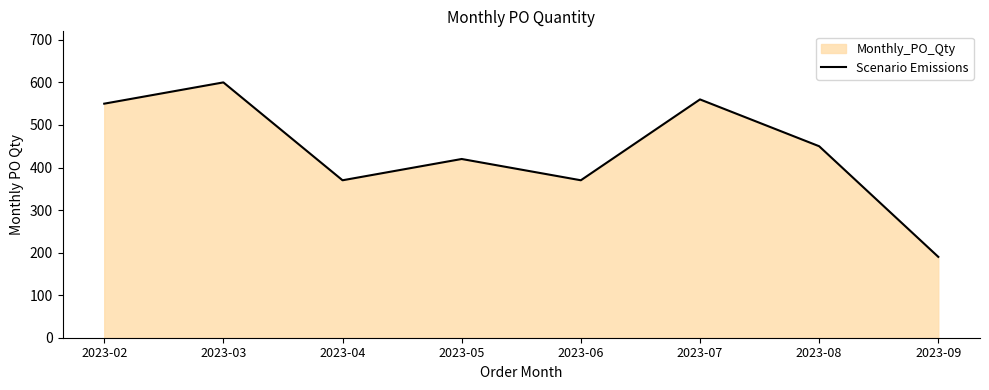

What is the approximate value at 2023-04, to the nearest 10?

370